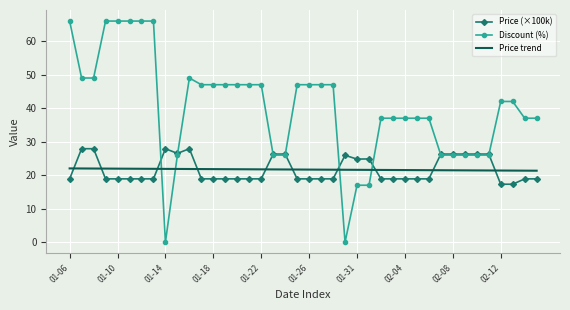

Which series has the widest spread of values?

Discount (%)